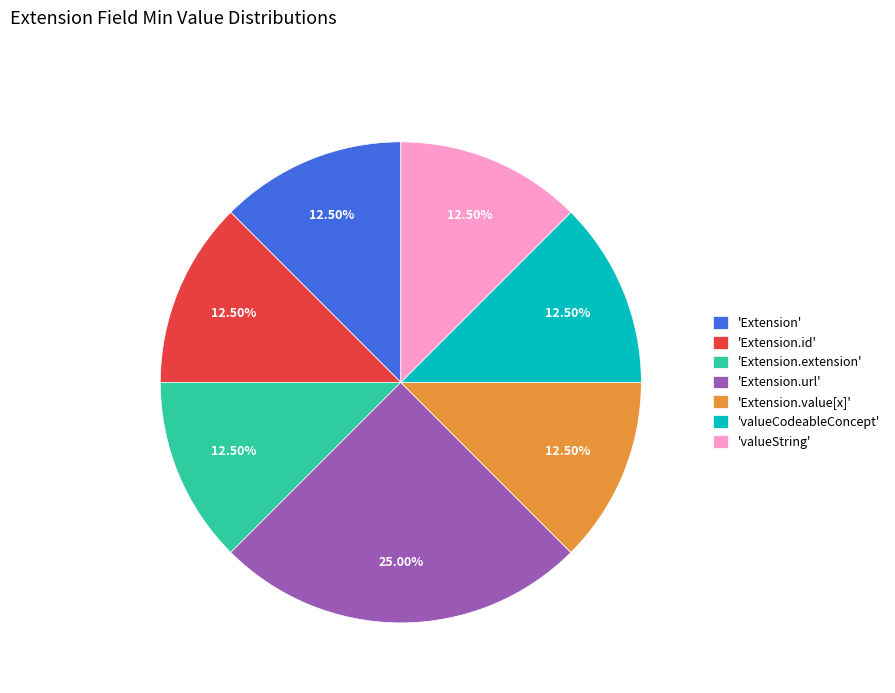

To the nearest percent, what is the average slice percentage?

14%